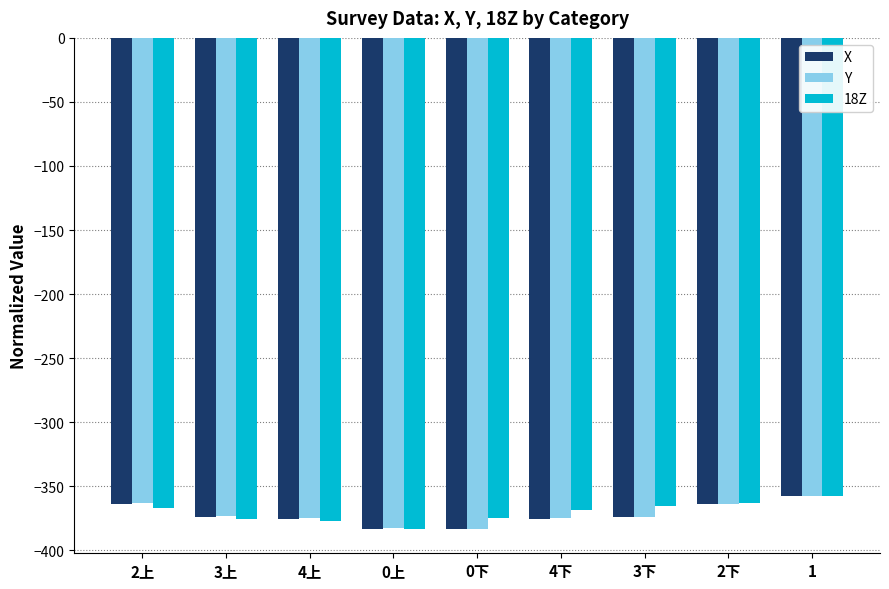

What value does the X series have at 4上?

-375.6